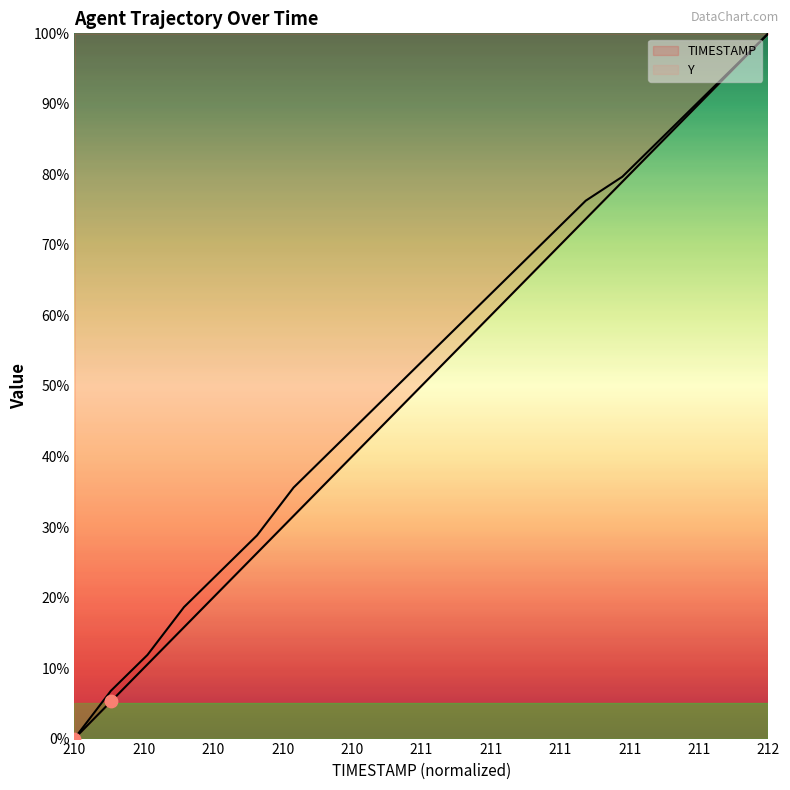

Which series reaches the minimum Y coordinate?

TIMESTAMP